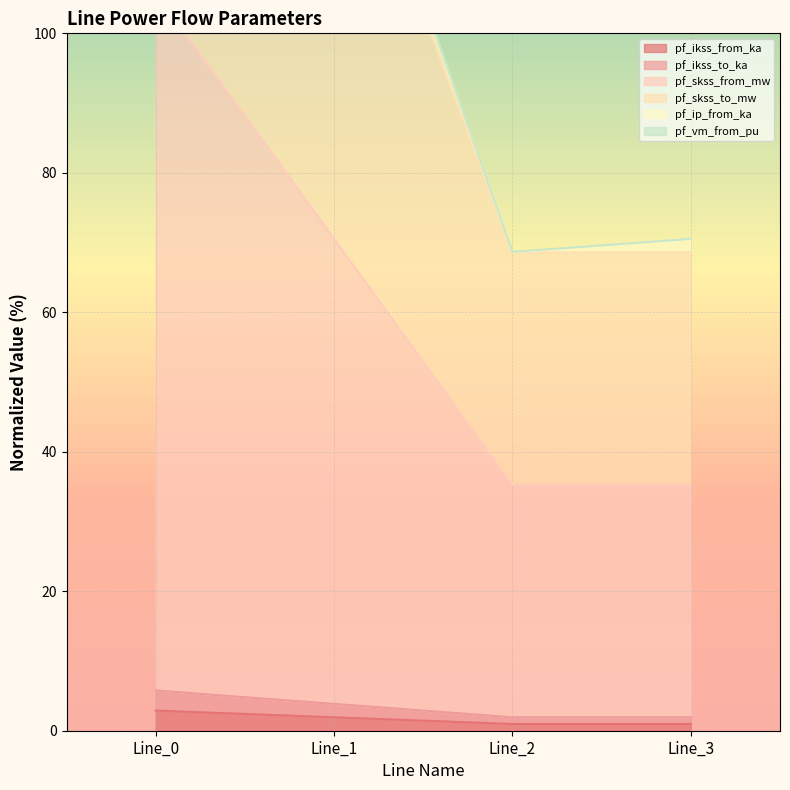

True or false: pf_ikss_from_ka has a value of 2.9 at Line_0.

True